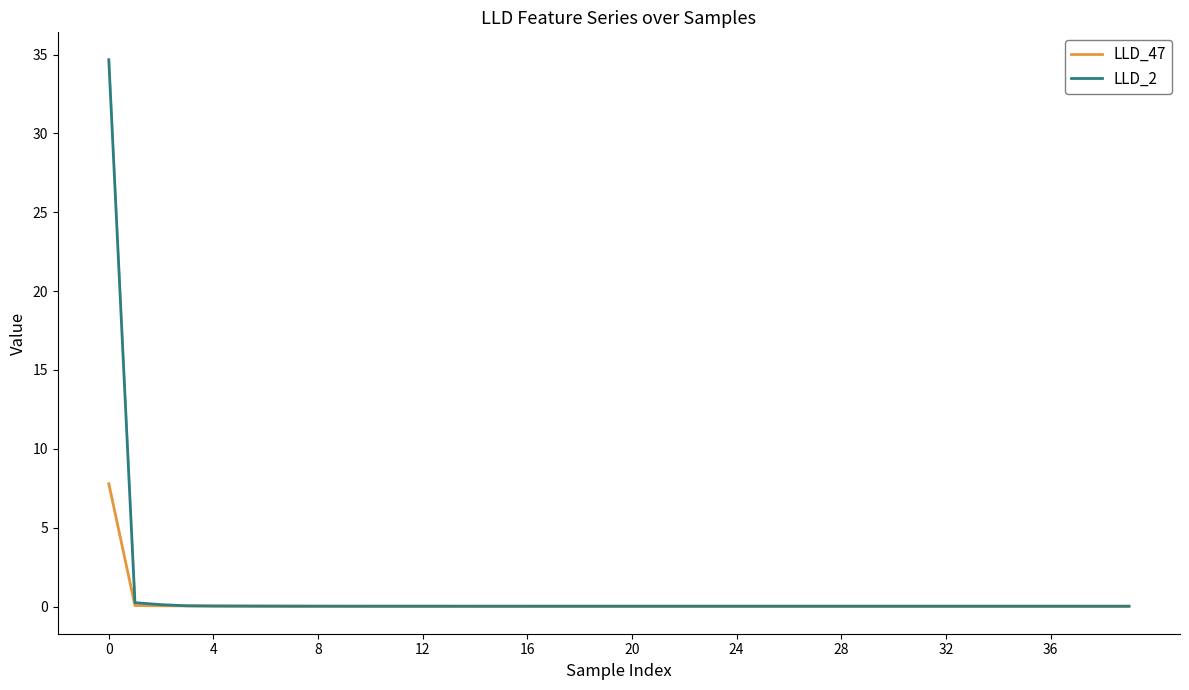

What is the sum of the LLD_2 values at 31 and 21?

0.1